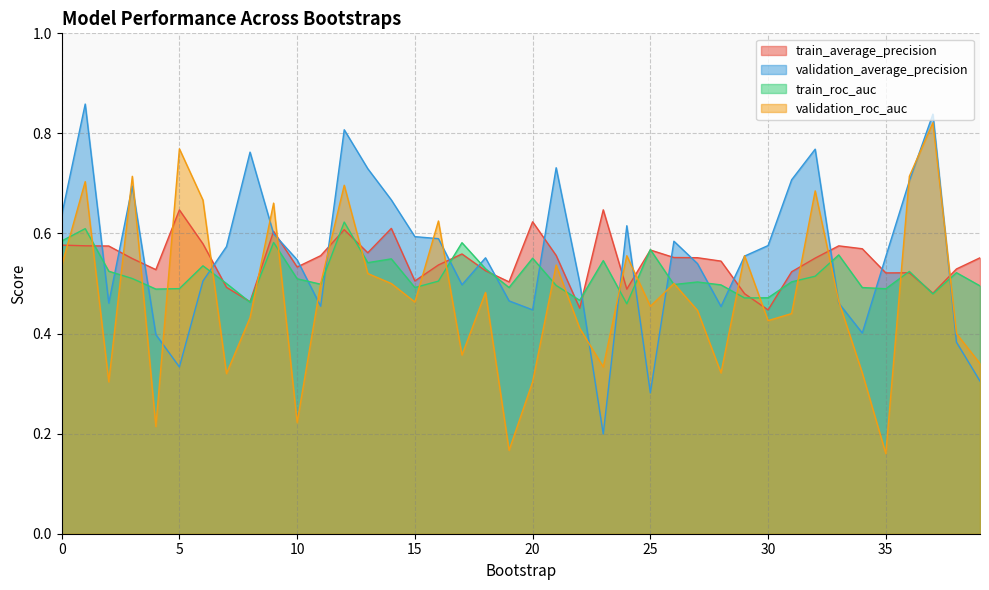

True or false: validation_average_precision and train_average_precision cross at least once.

True